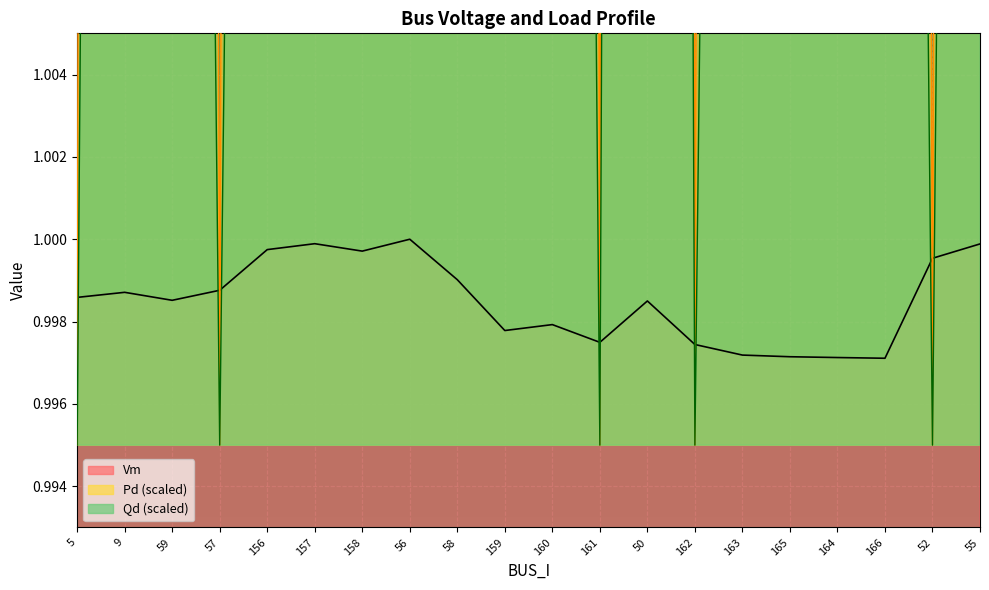

At which category does Vm reach its first local valley?

59